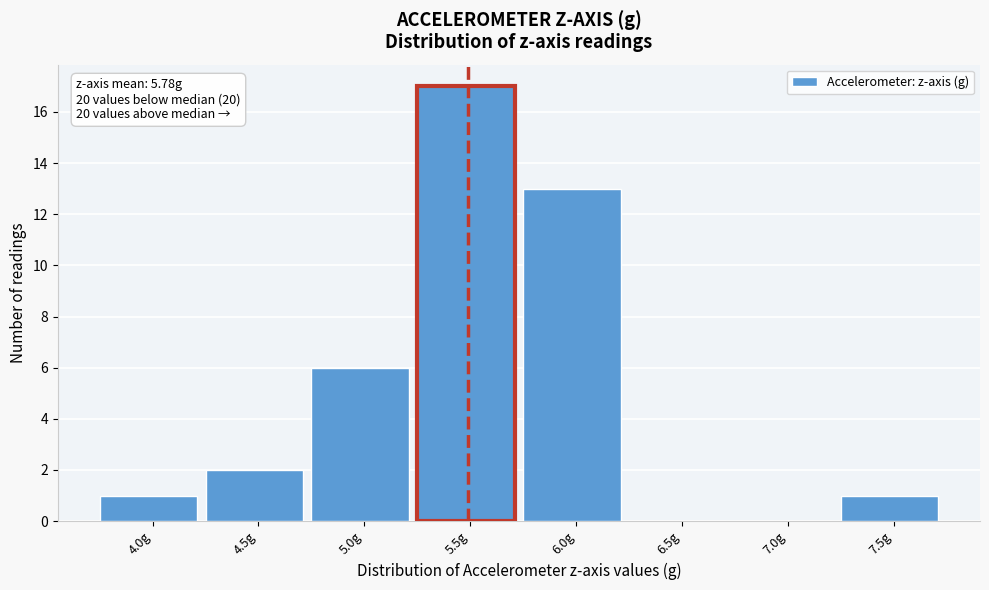

Reading left to right, extract all data points from this chart.

4.0g=1	4.5g=2	5.0g=6	5.5g=17	6.0g=13	6.5g=0	7.0g=0	7.5g=1